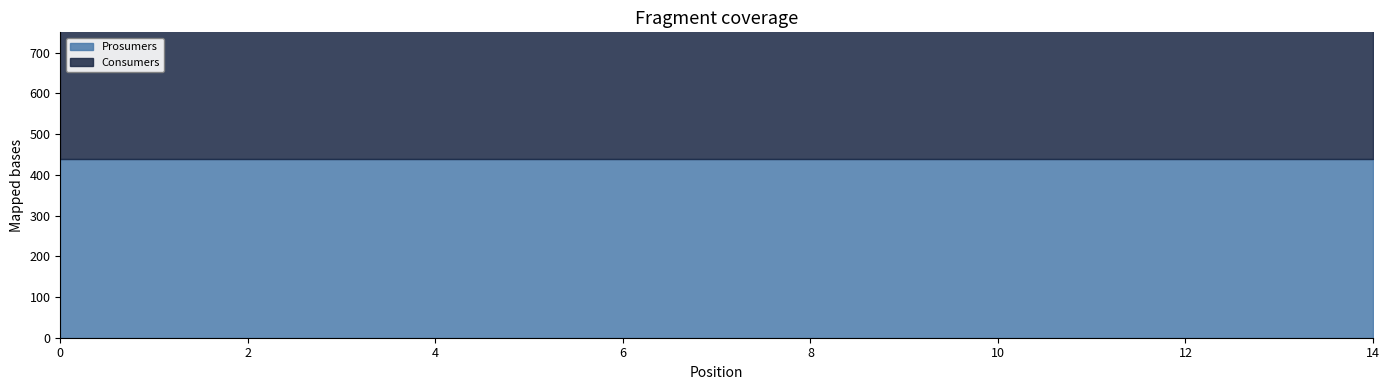

Which series changed the most between 6 and 12?

Consumers